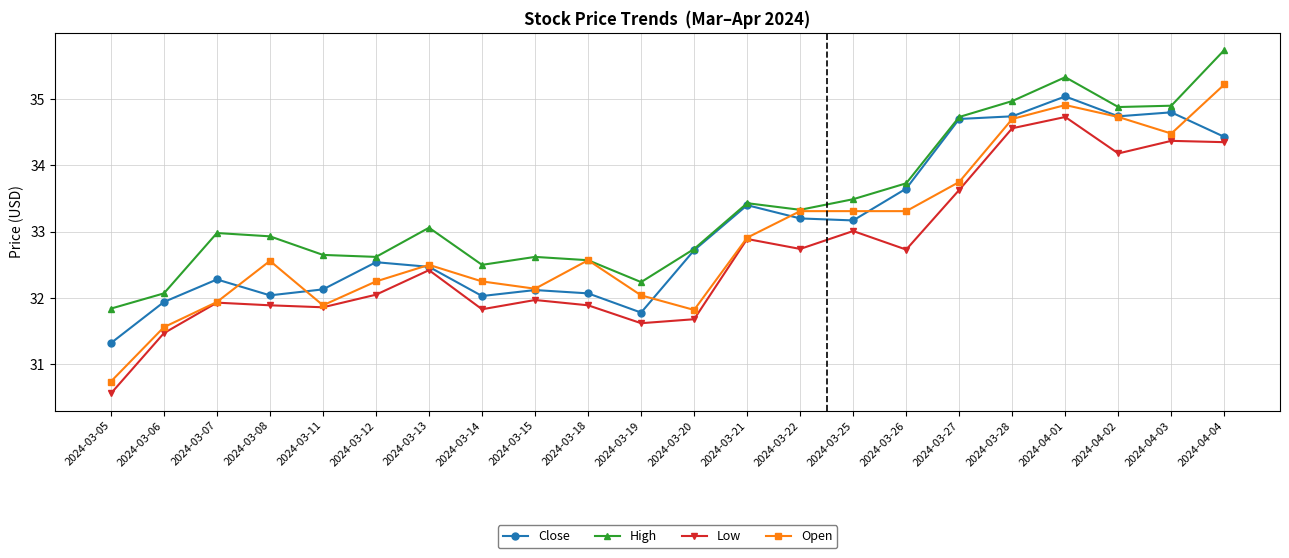

Read the Close value at 2024-03-13.

32.5